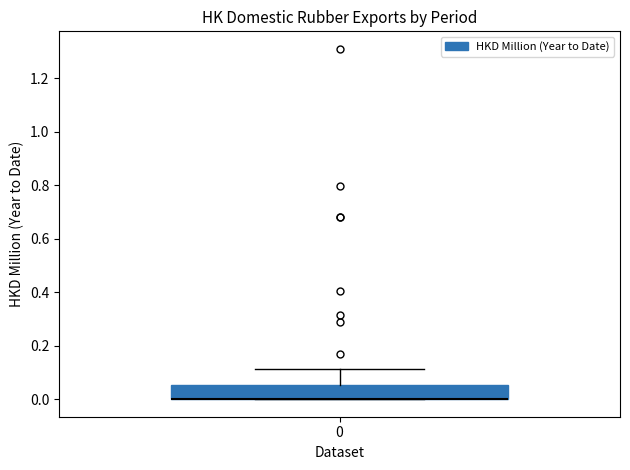

Transcribe this box plot: give where the median line is, the range the box spans, and where the two whiskers end, as read against the y-axis. The values are not printed on the chart, so give them approximately, as read against the axis.

median 0.00 (drawn on the box's lower edge), box 0.00 to 0.06, whiskers 0.00 to 0.12